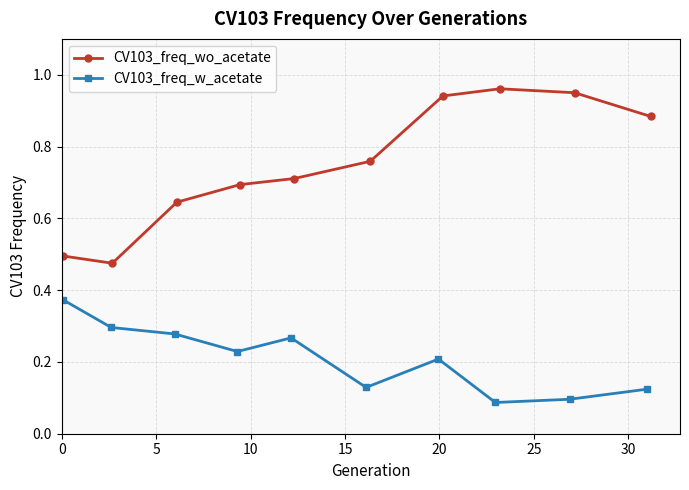

True or false: CV103_freq_wo_acetate and CV103_freq_w_acetate intersect in this chart.

False